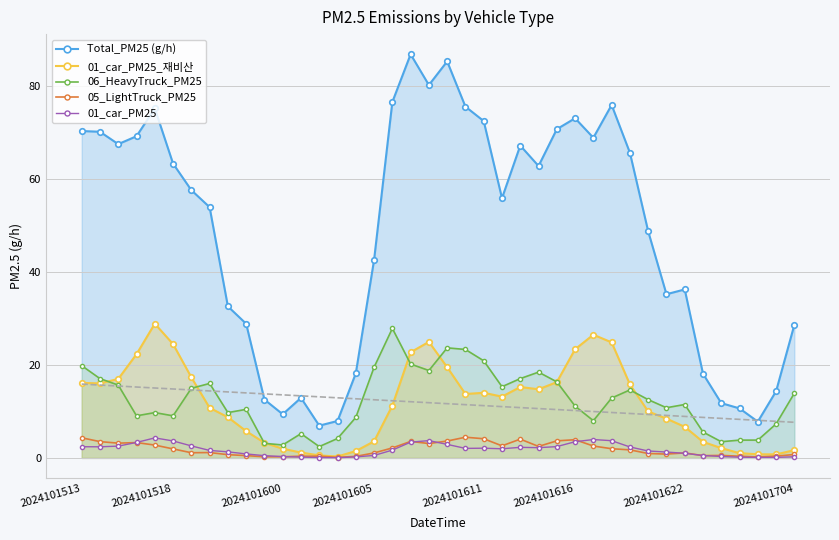

What is the highest value of the 06_HeavyTruck_PM25 series?

27.9